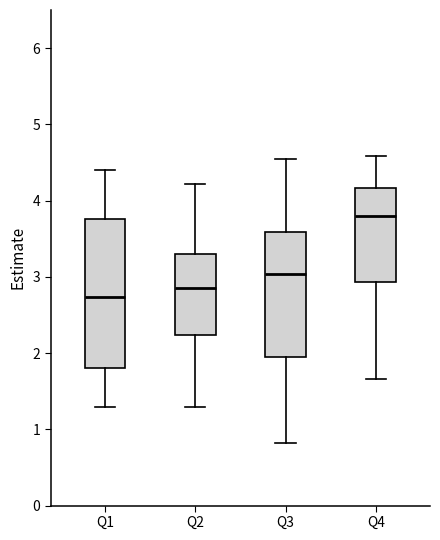

Where does the lower whisker of the box for Q1 end on the y-axis? The values are not printed on the chart, so give them approximately, as read against the axis.

1.3